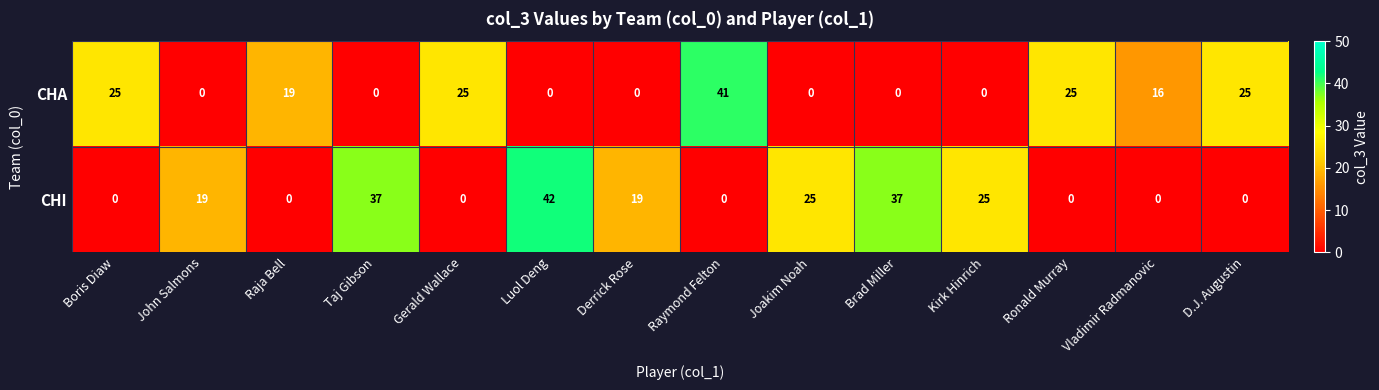

The value of CHA at Derrick Rose is 22. True or false?

False